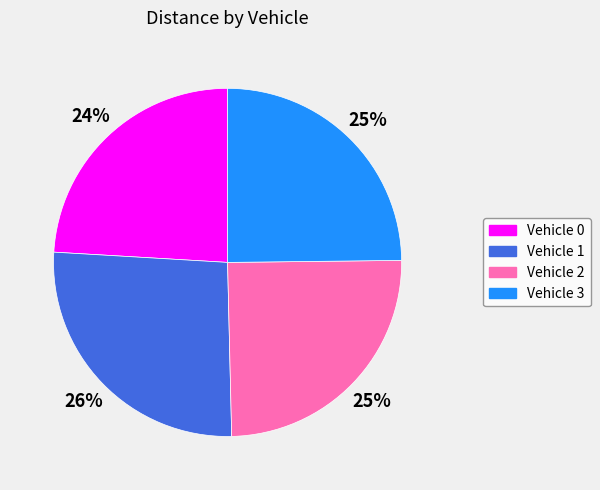

How many segments does this pie chart have?

4